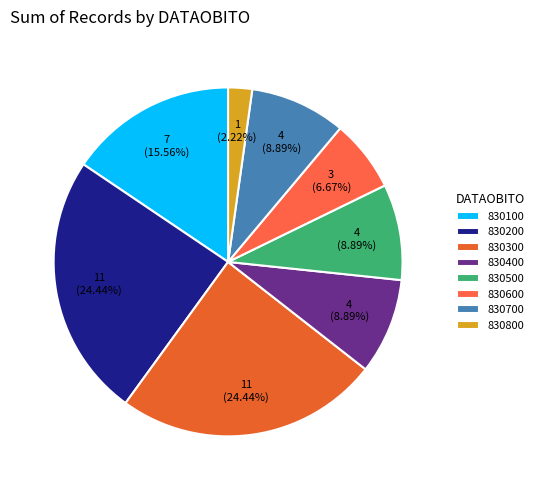

Count the number of slices in the pie.

8